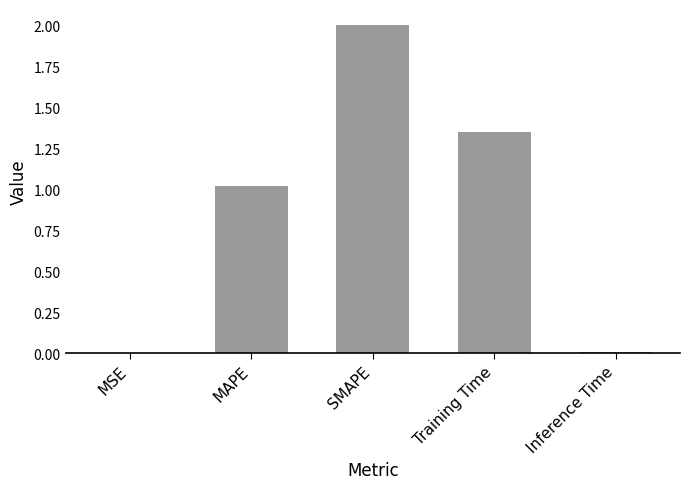

What is the approximate value at SMAPE?

2.0